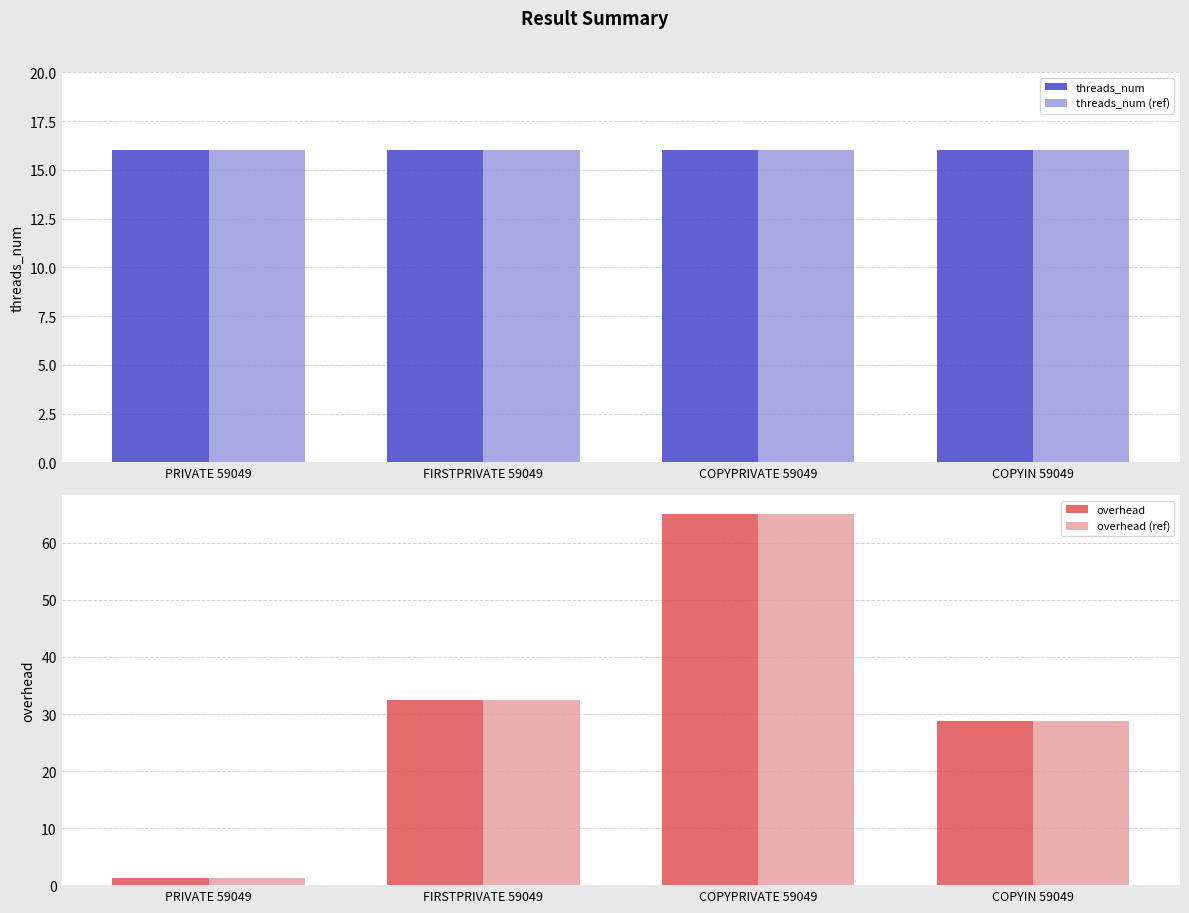

How many values in the overhead (ref) series are below 32?

2